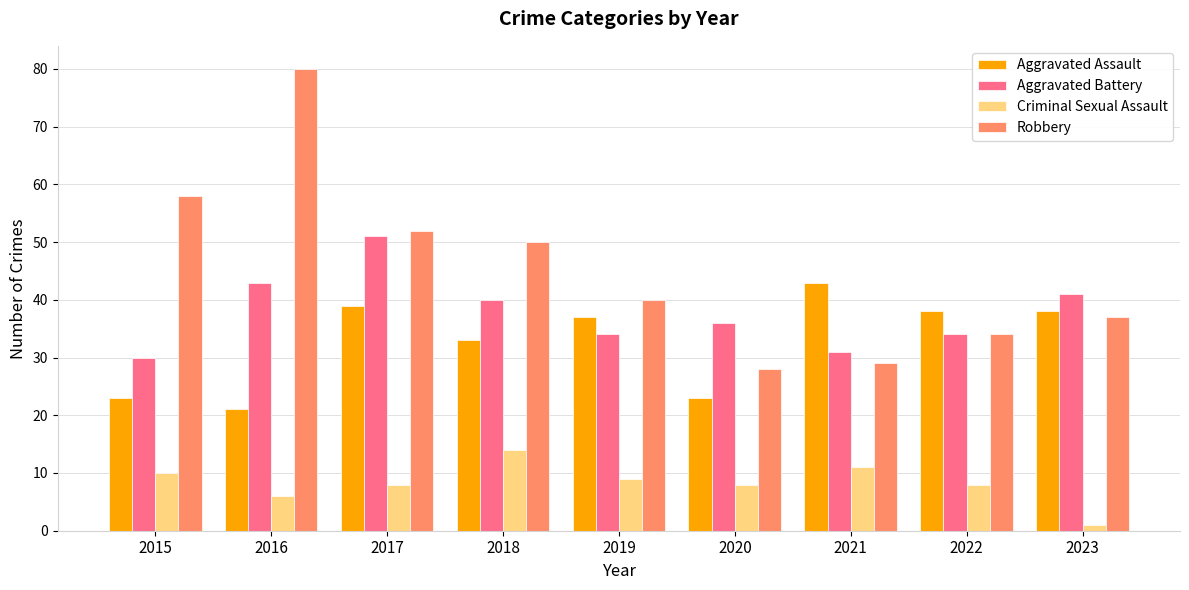

What is the minimum value shown in the chart?

1